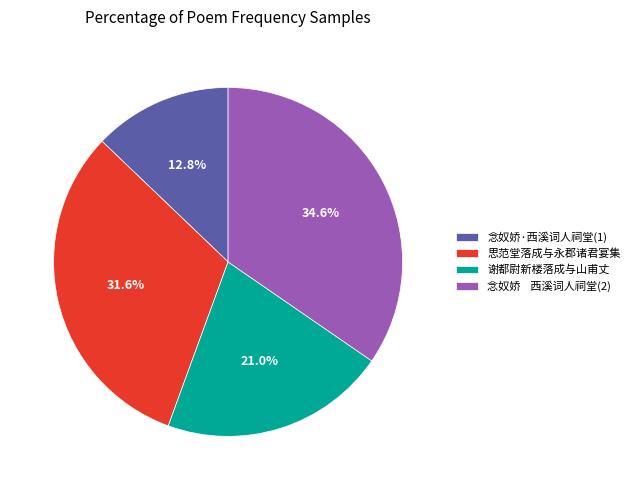

Which slice is the largest?

念奴娇 西溪词人祠堂(2)